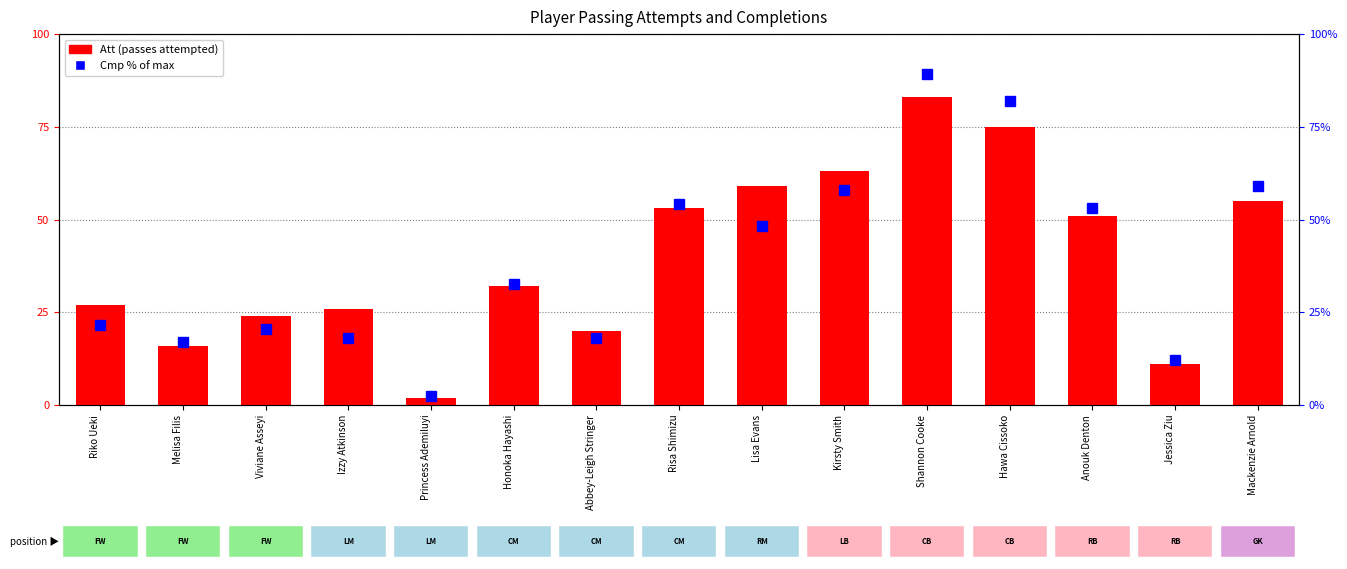

The value of Att at Abbey-Leigh Stringer is 30.2. True or false?

False